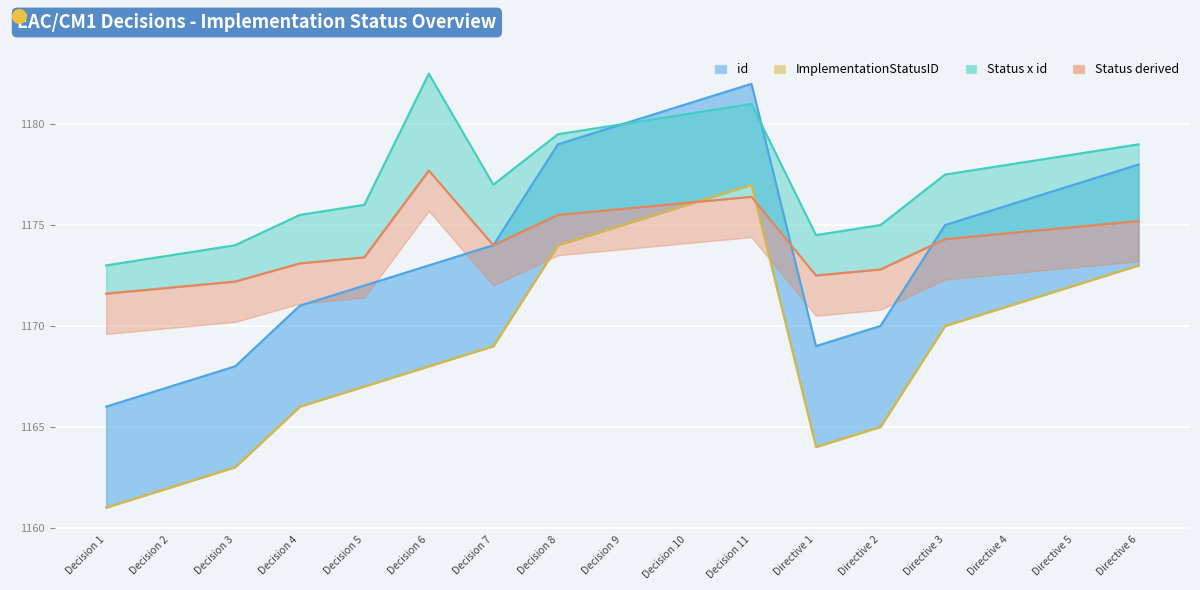

Approximately how many times larger is the value at Decision 11 compared to Decision 10?

1.0